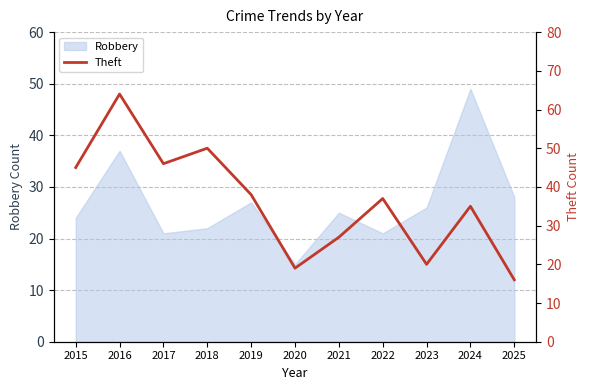

What is the value of the 4th point from the left?

50